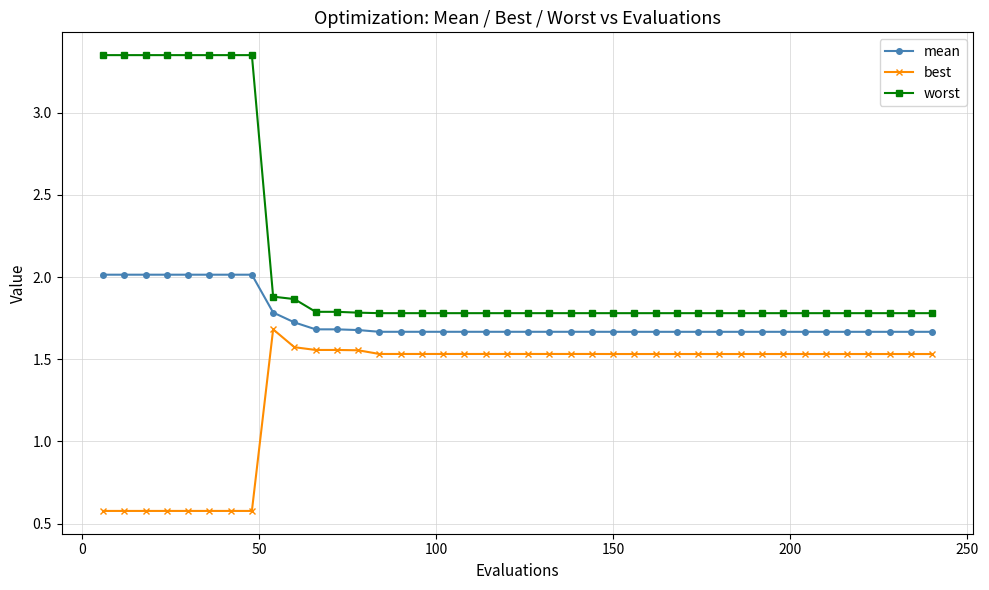

Rank the series by their average value, from highest to lowest.

worst, mean, best